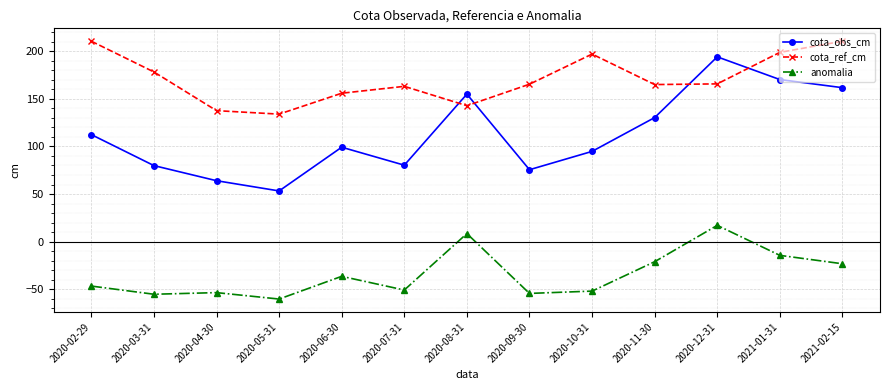

What is the average value of the cota_obs_cm series?

113.1